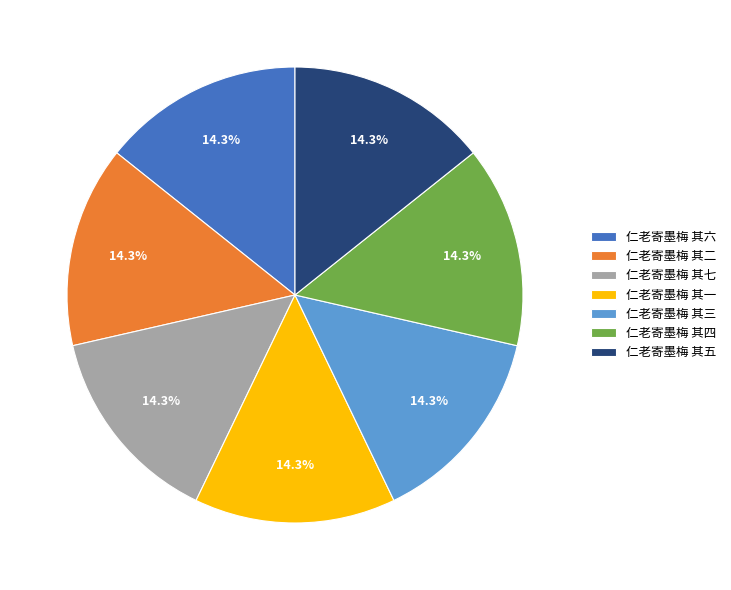

Does 仁老寄墨梅 其二 account for over 50% of the chart?

No